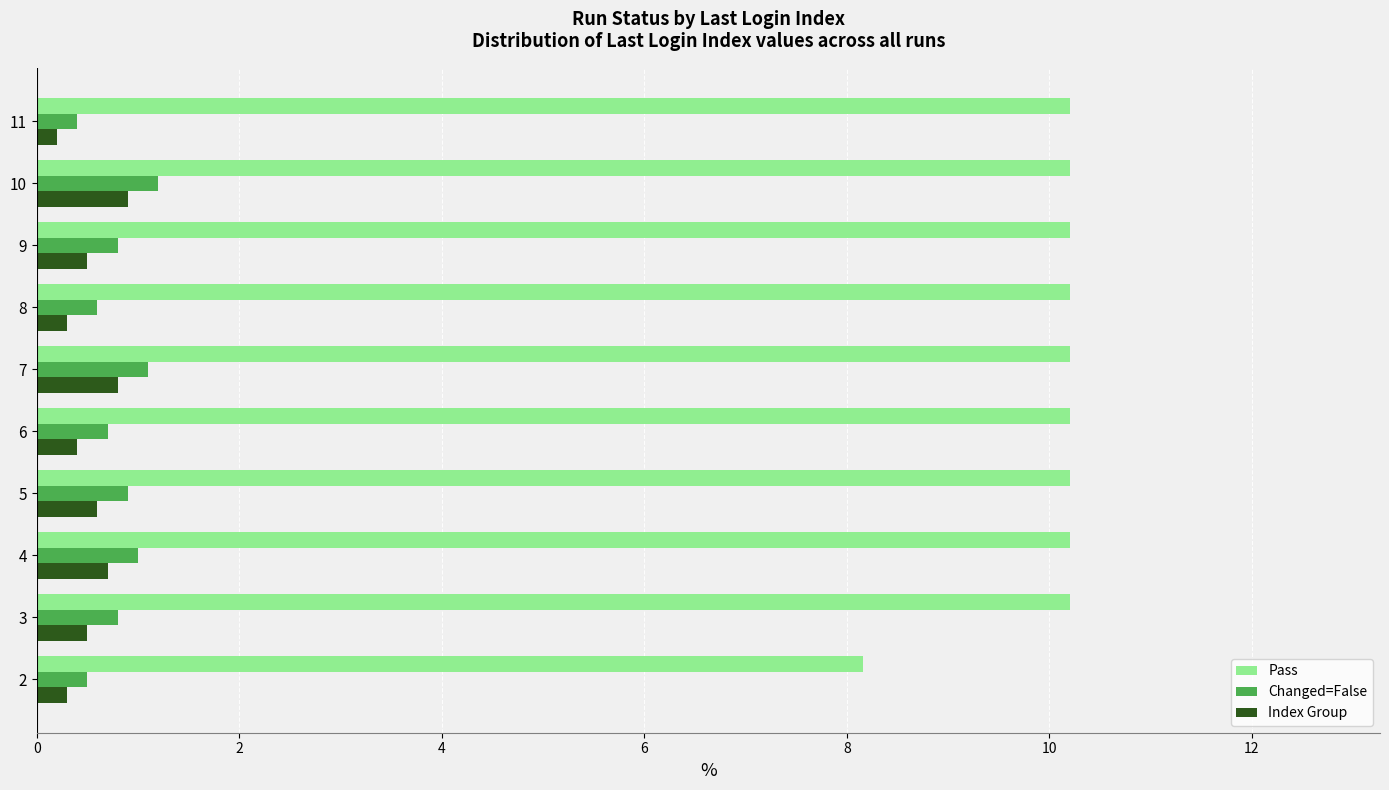

Which series has the largest range (max minus min)?

Pass